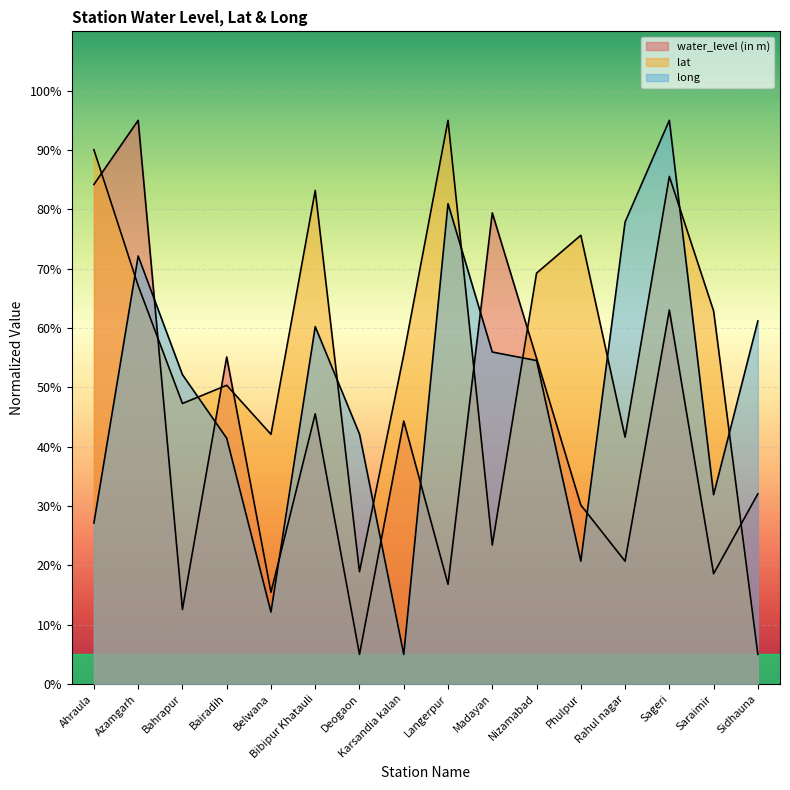

Where is water_level (in m) nearest to the value 49?

Bibipur Khatauli